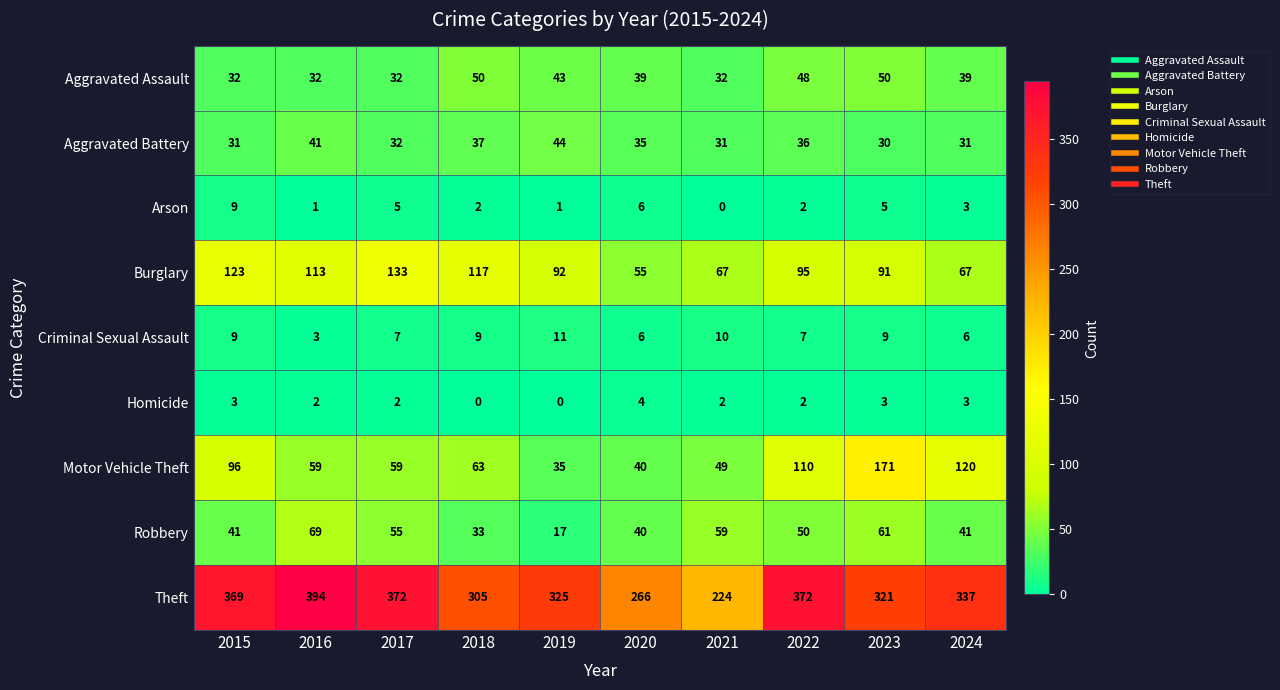

At which category is the sum across all series the highest?

2023